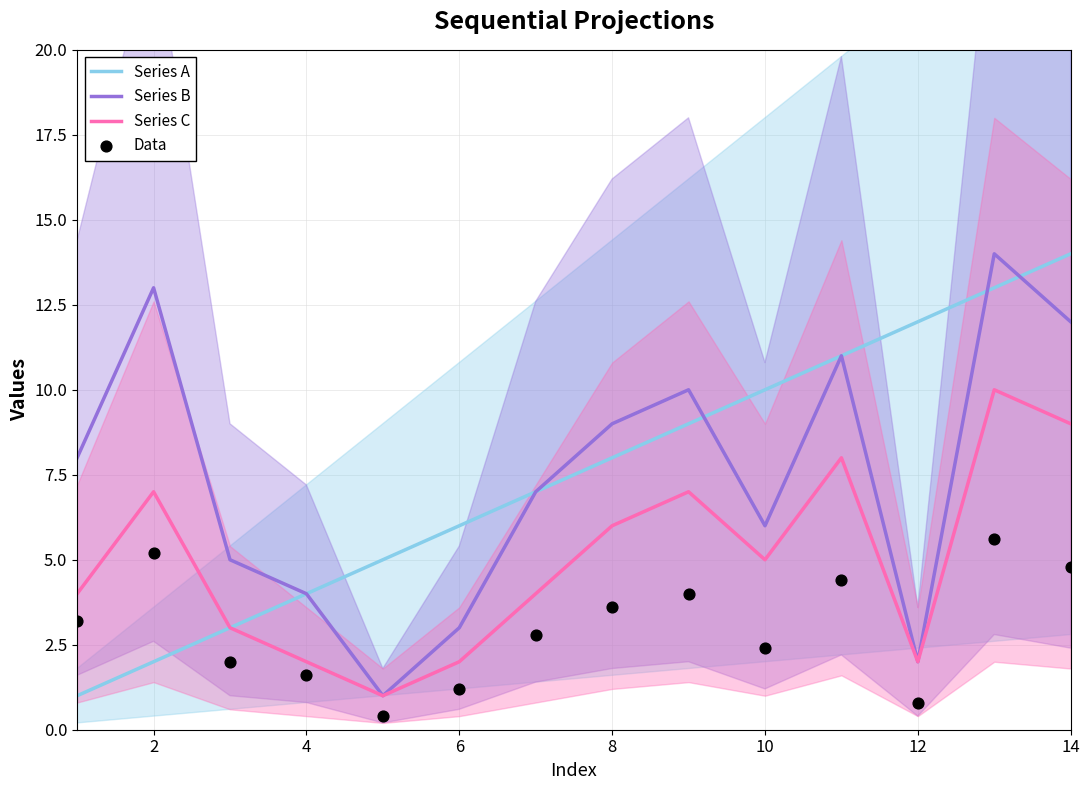

Which series has the widest spread of Y values?

Series A